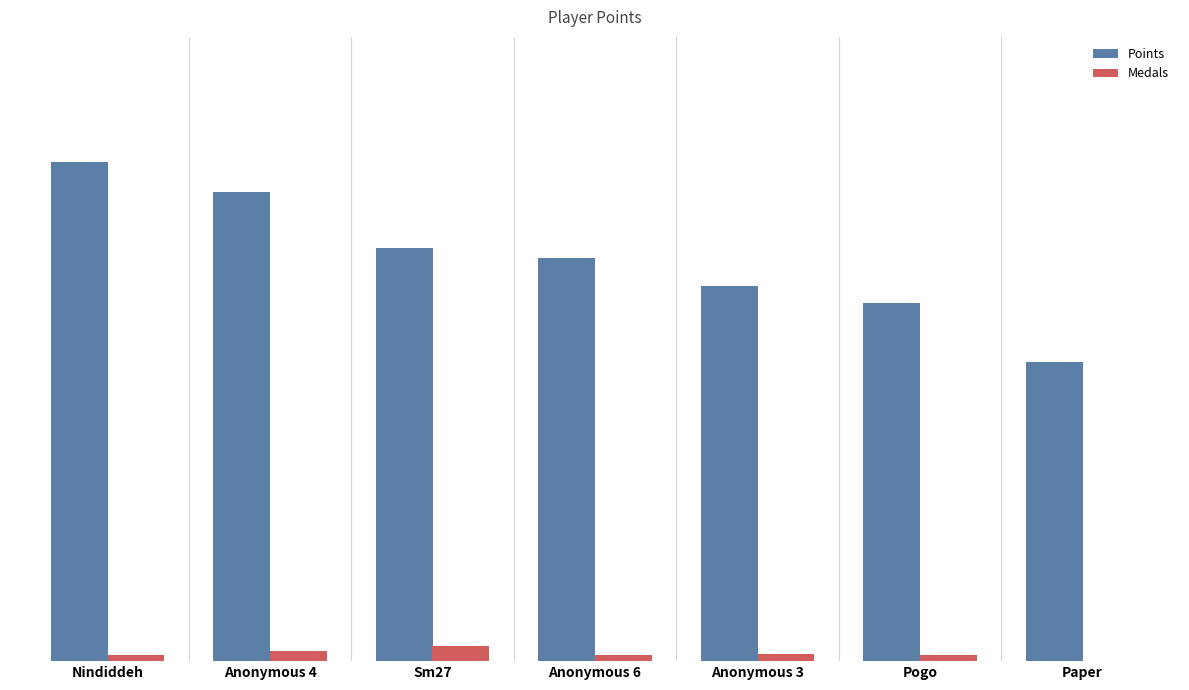

What is the greatest value displayed?

613